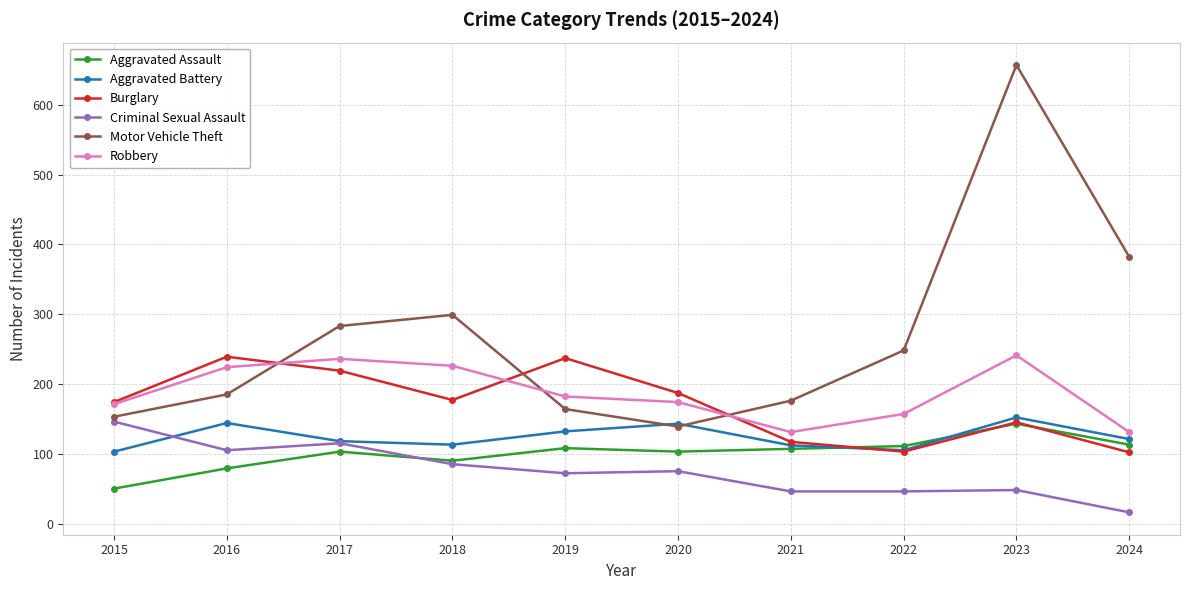

What is the maximum value shown in the chart?

657